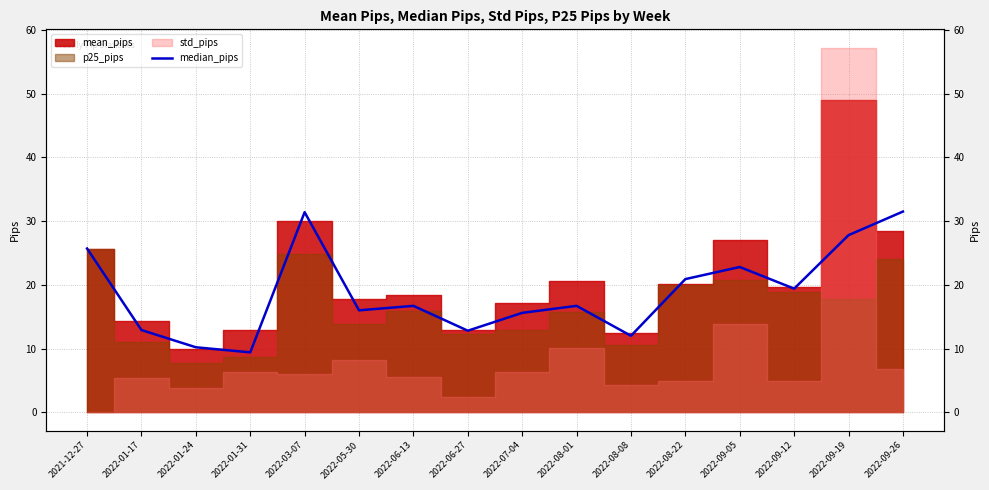

At which category does the data reach its first local peak?

2022-03-07